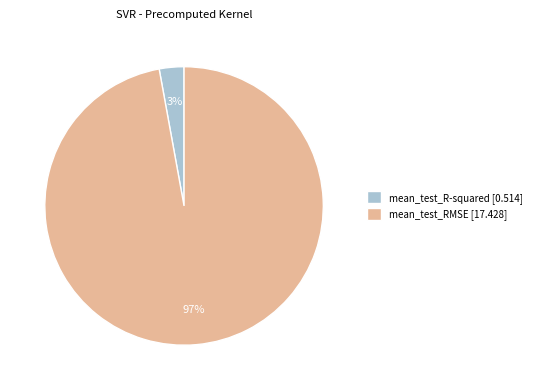

Is it true that mean_test_R-squared is 3% of the pie?

True